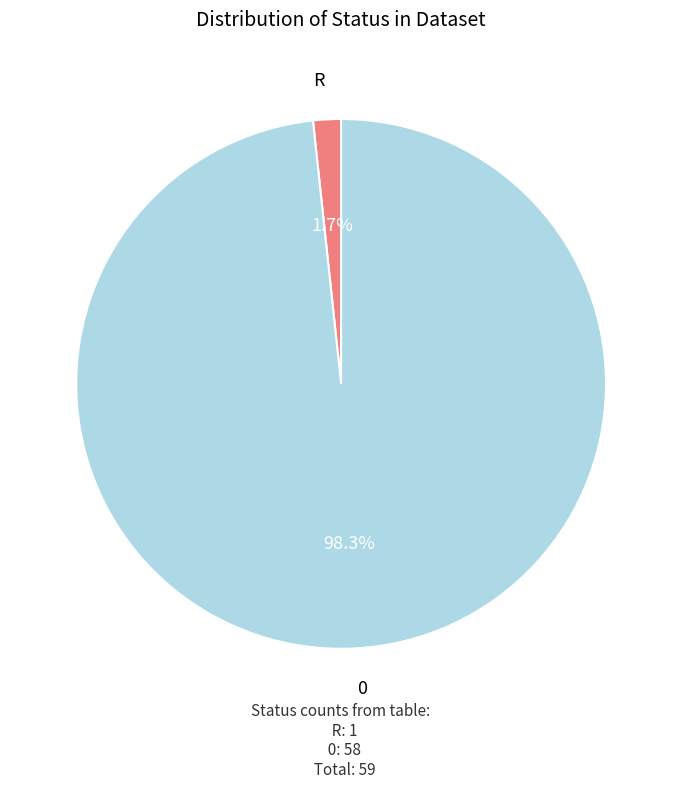

To the nearest percent, what portion does 0 represent?

98%